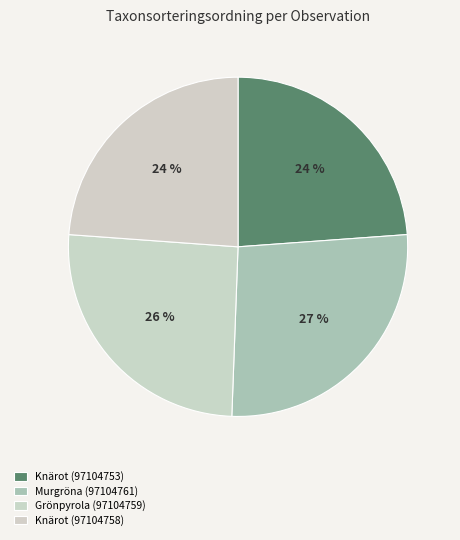

Rank the categories by value from highest to lowest.

Murgröna (97104761), Grönpyrola (97104759), Knärot (97104753), Knärot (97104758)